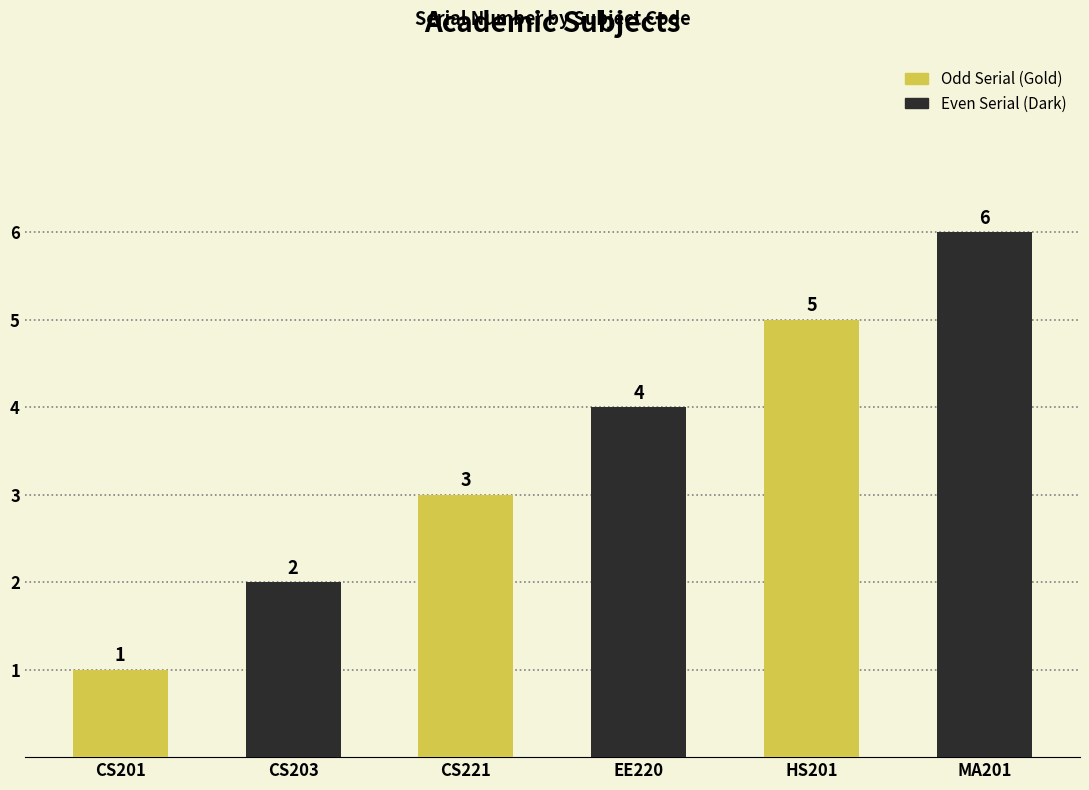

At which category is the sum across all series the highest?

HS201